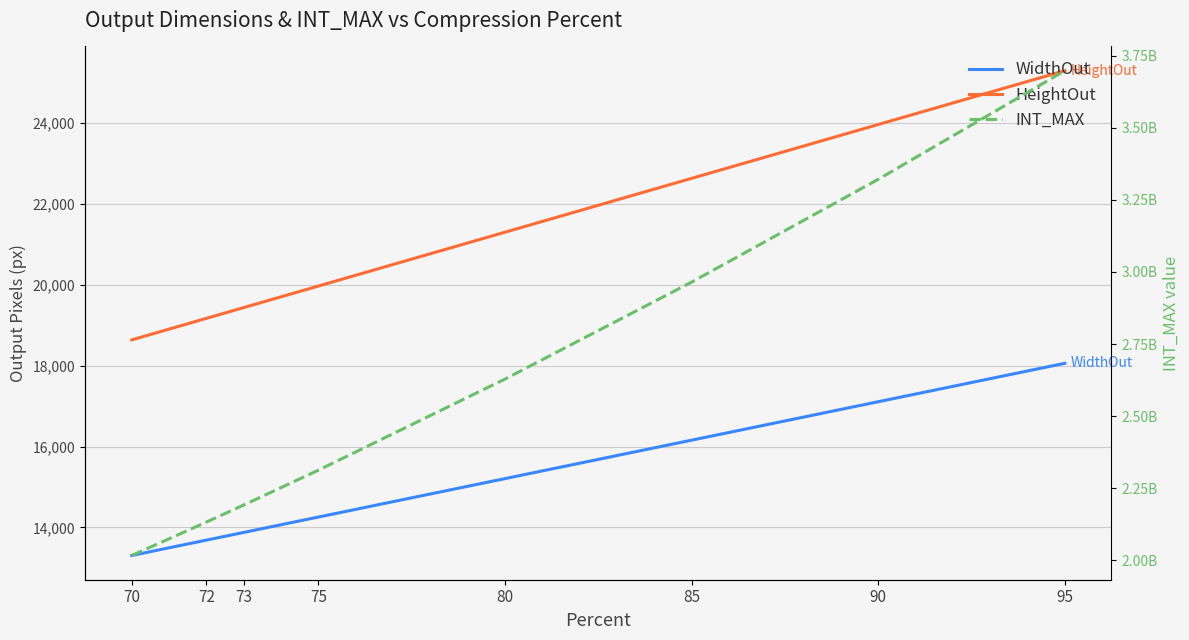

What is the value of the HeightOut point at the 5th from the left?

21299.2